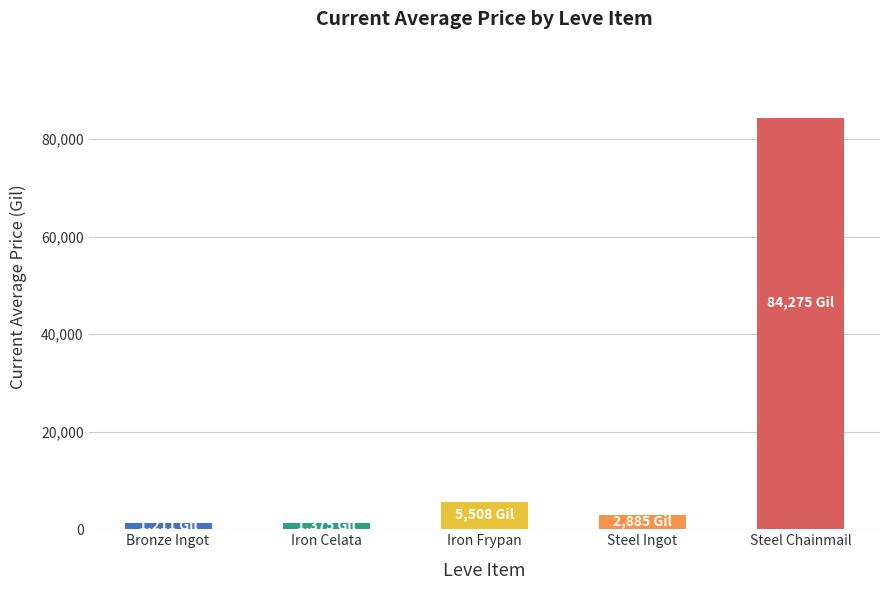

Where does the data first go above 2885?

Iron Frypan